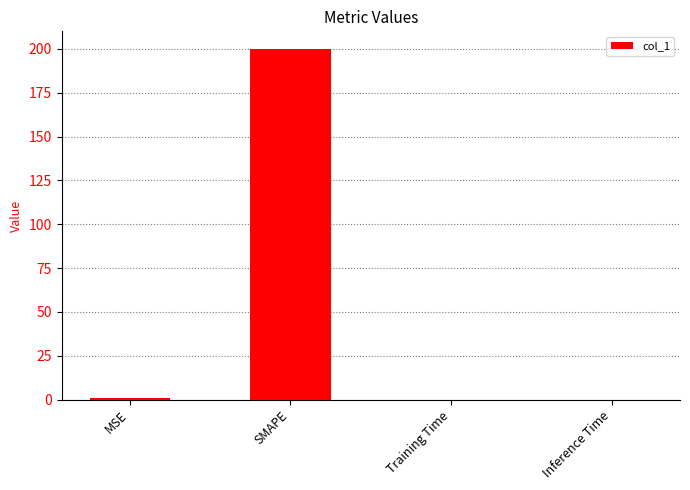

The value at SMAPE is 200.0. True or false?

True